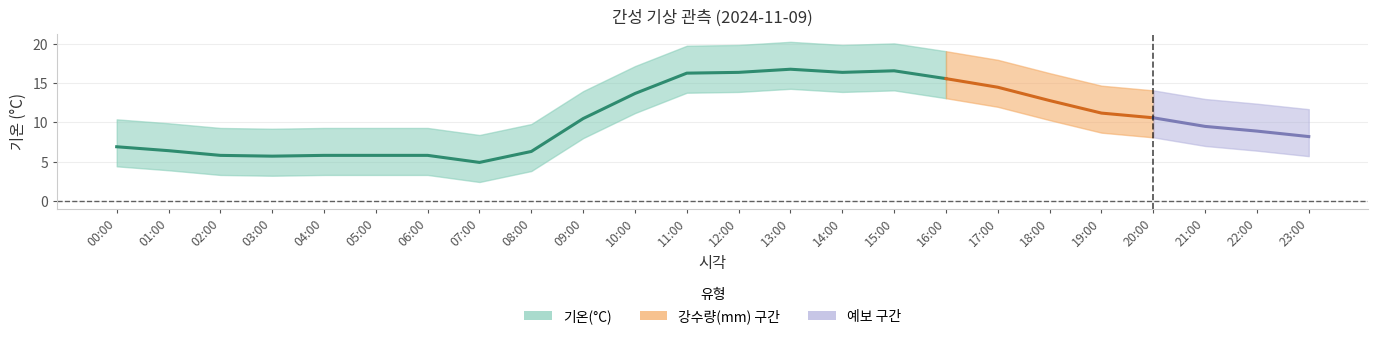

What is the value of the 기온(°C) point at the 6th from the left?

5.8